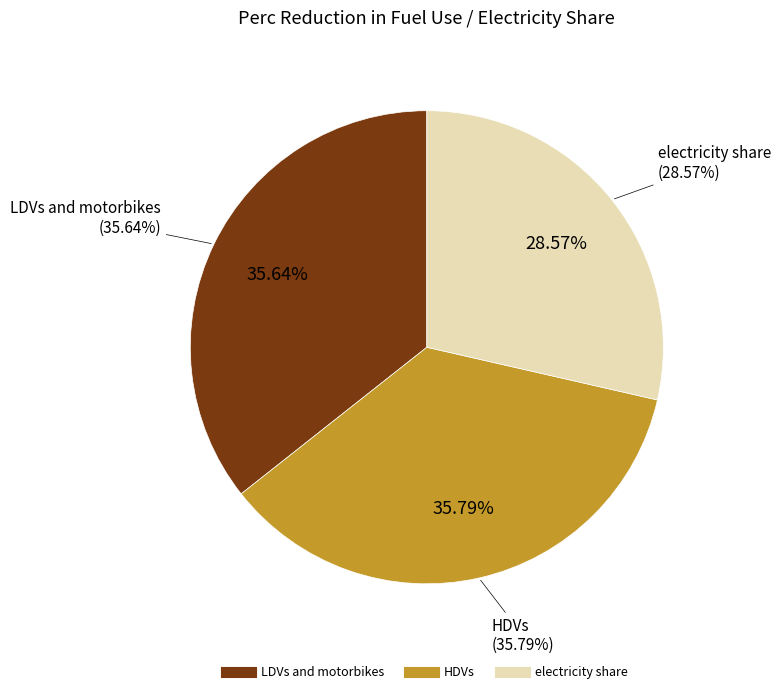

How many segments does this pie chart have?

3